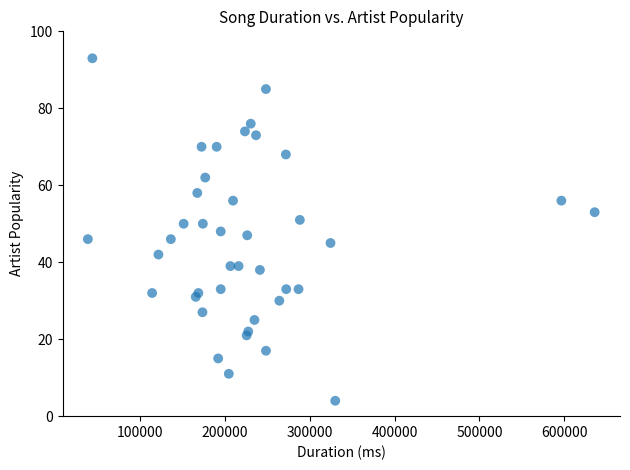

What is the range of Y values (max minus min)?

89